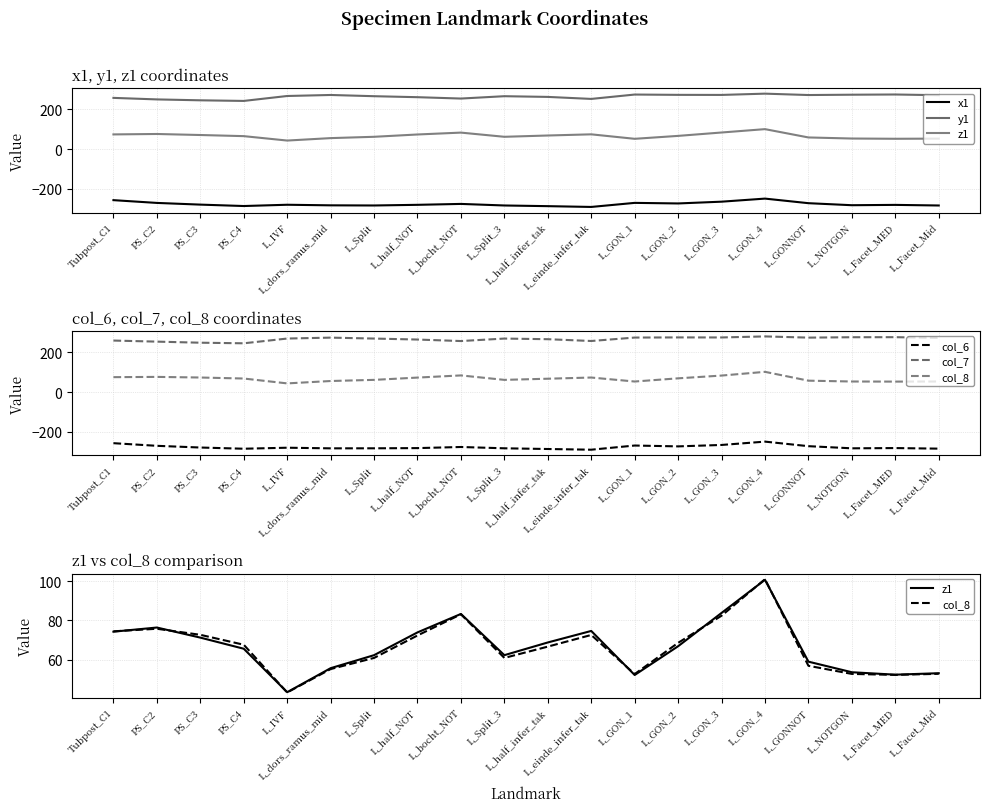

Where is col_6 nearest to the value -268?

L_GON_1